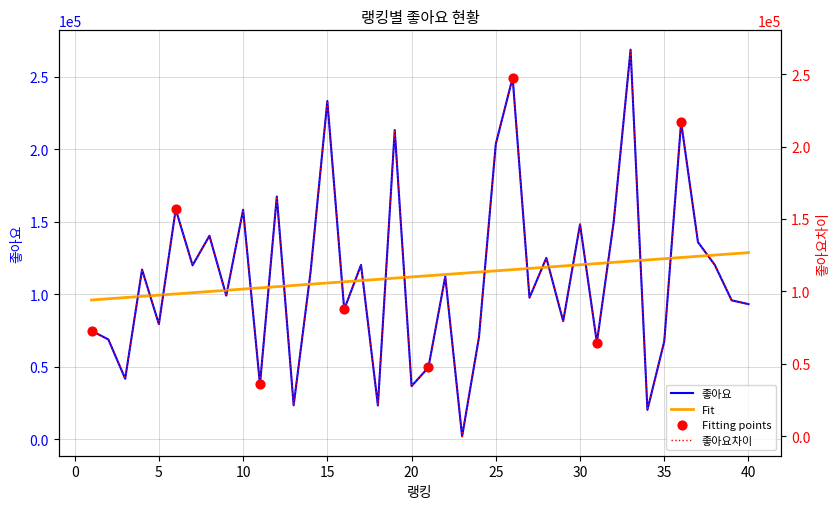

Which series has the largest Y range (max minus min)?

좋아요